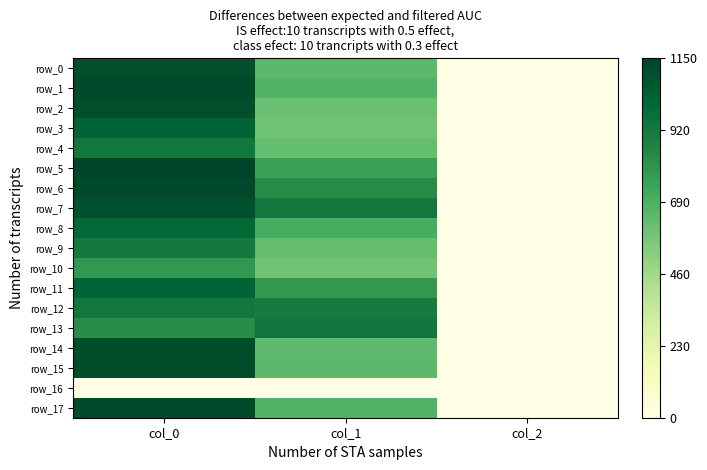

How many values in the row_5 series exceed 749?

2